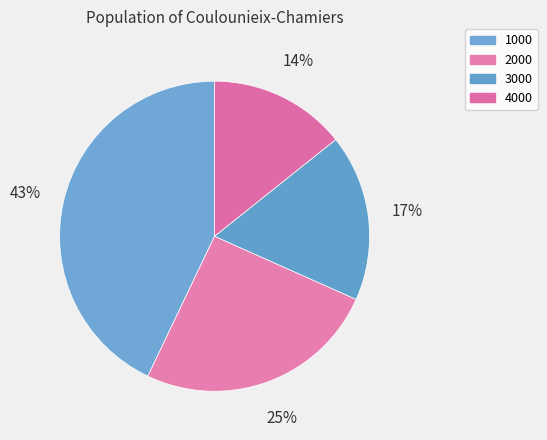

Count the number of slices in the pie.

4